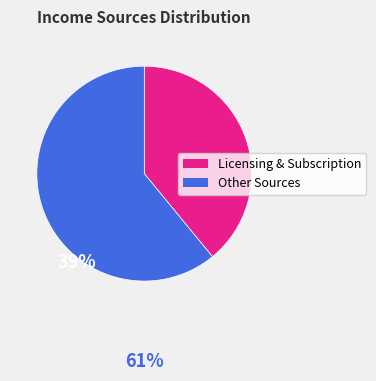

Does any single category account for the majority?

Yes